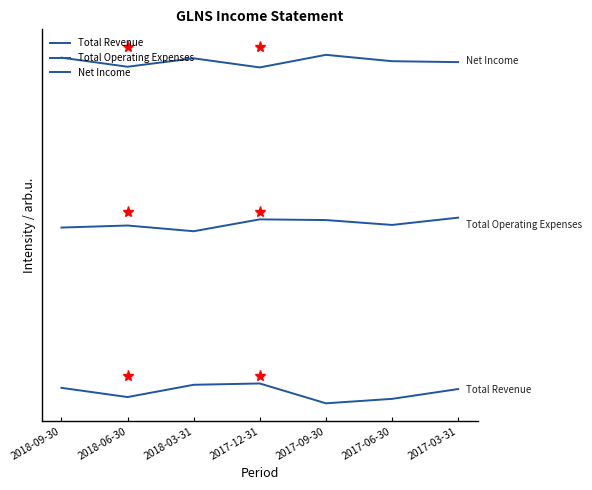

Reading left to right, extract all data points from this chart.

Total Revenue: 2018-09-30=0.0	2018-06-30=-0.1	2018-03-31=0.0	2017-12-31=0.0	2017-09-30=-0.1	2017-06-30=-0.1	2017-03-31=0.0
Total Operating Expenses: 2018-09-30=1.2	2018-06-30=1.2	2018-03-31=1.2	2017-12-31=1.2	2017-09-30=1.2	2017-06-30=1.2	2017-03-31=1.3
Net Income: 2018-09-30=2.4	2018-06-30=2.4	2018-03-31=2.4	2017-12-31=2.4	2017-09-30=2.4	2017-06-30=2.4	2017-03-31=2.4